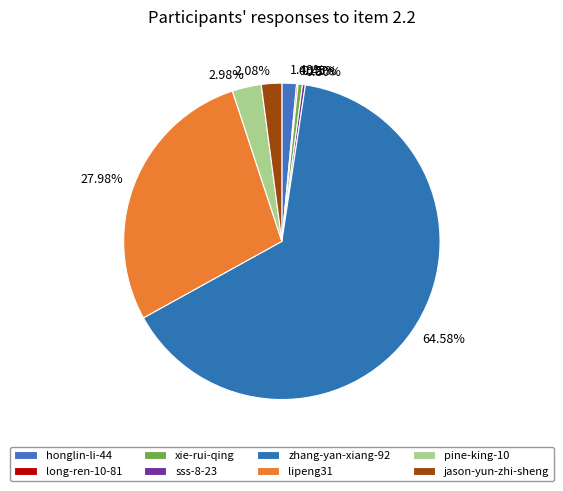

To the nearest percent, what is the difference between the largest and smallest slice percentages?

64%